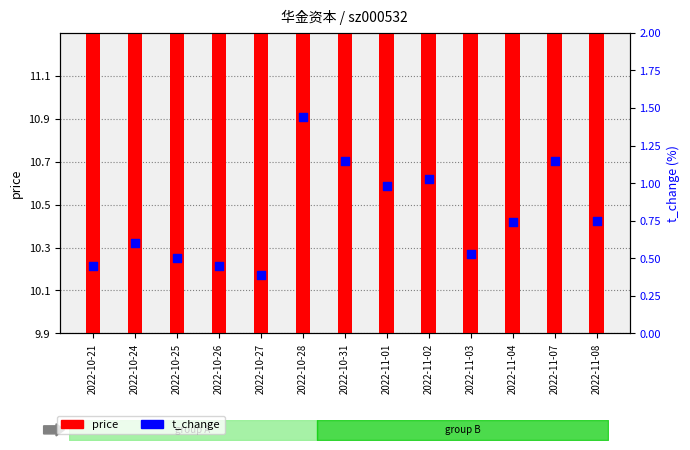

What are all the series names shown in the legend?

price, t_change